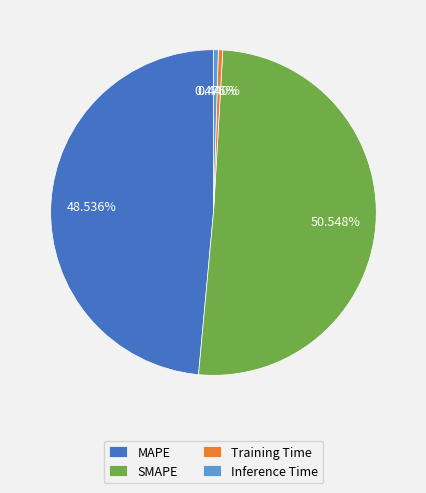

Between SMAPE and Inference Time, which is larger?

SMAPE